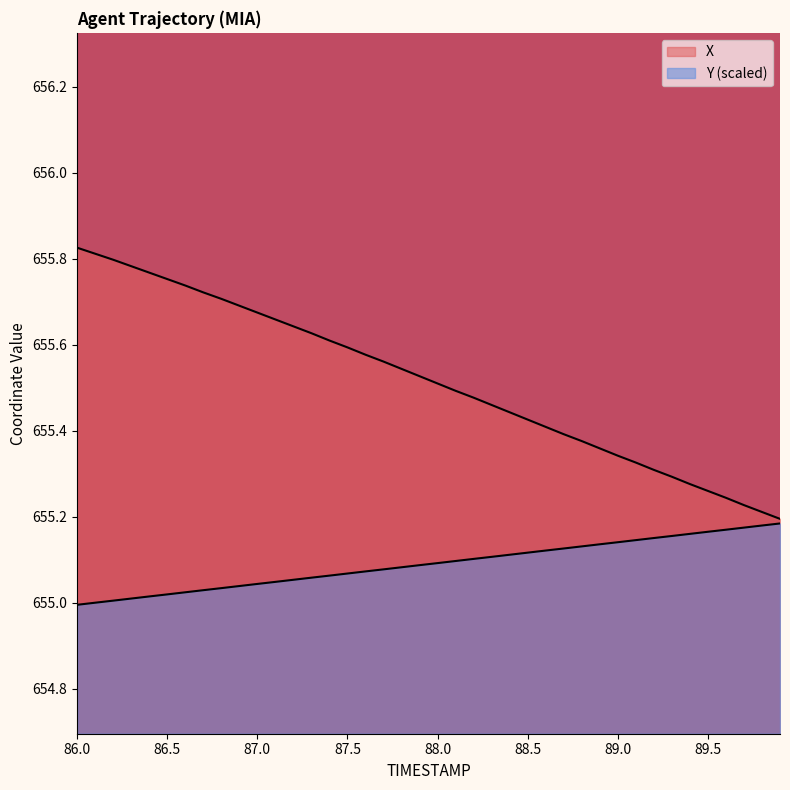

Does the chart display data point markers on the line(s)?

No